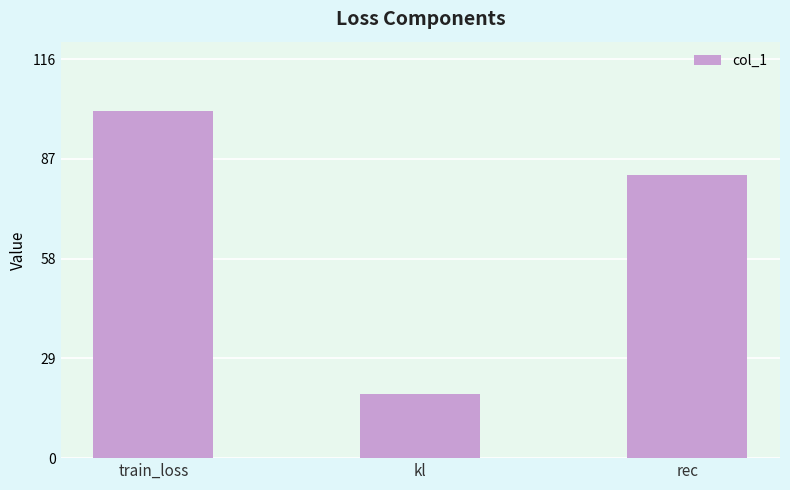

What position from the right is rec?

1